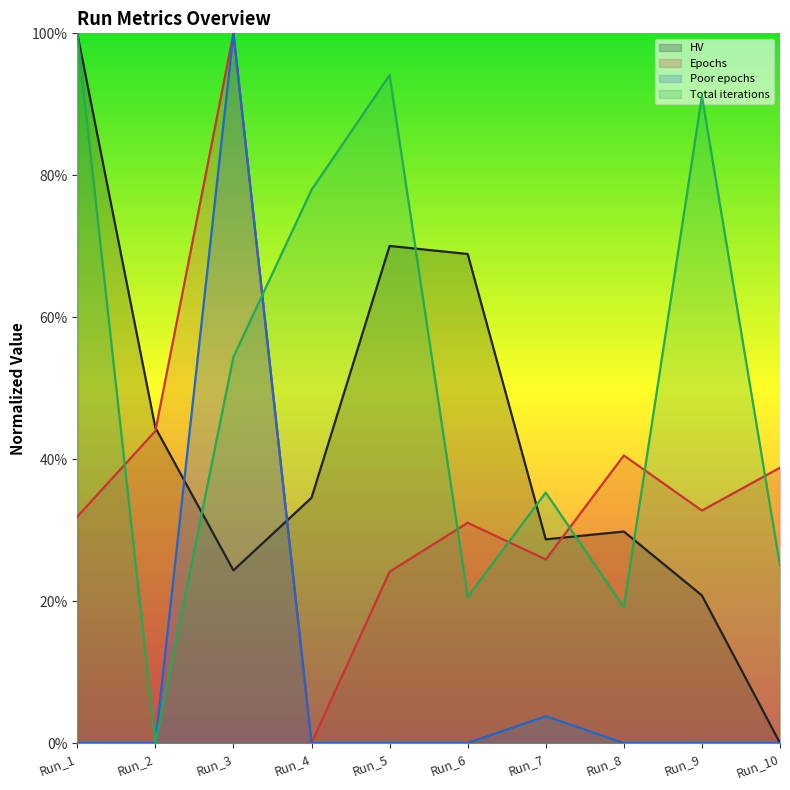

Does the chart display data point markers on the line(s)?

No